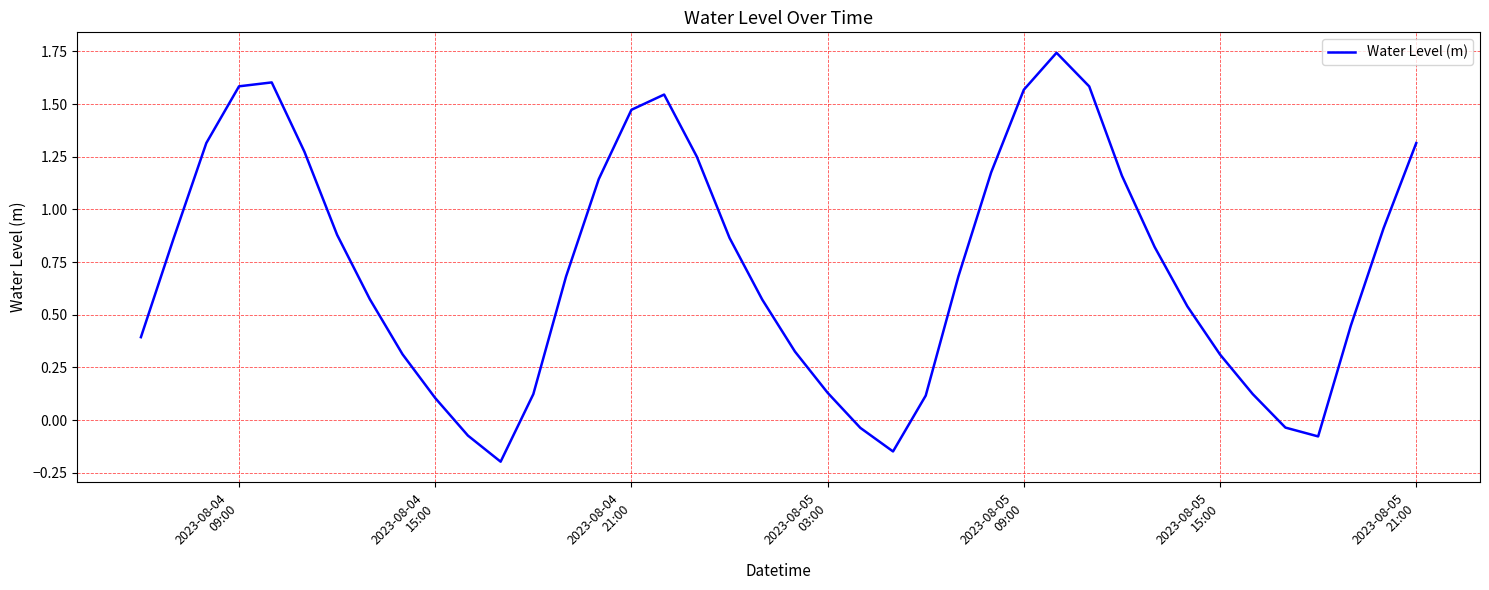

What is the difference between the maximum and minimum values?

1.9